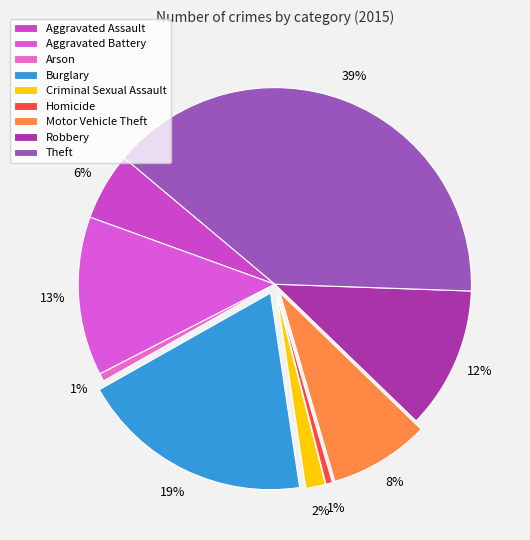

Rank the categories by value from lowest to highest.

Homicide, Arson, Criminal Sexual Assault, Aggravated Assault, Motor Vehicle Theft, Robbery, Aggravated Battery, Burglary, Theft